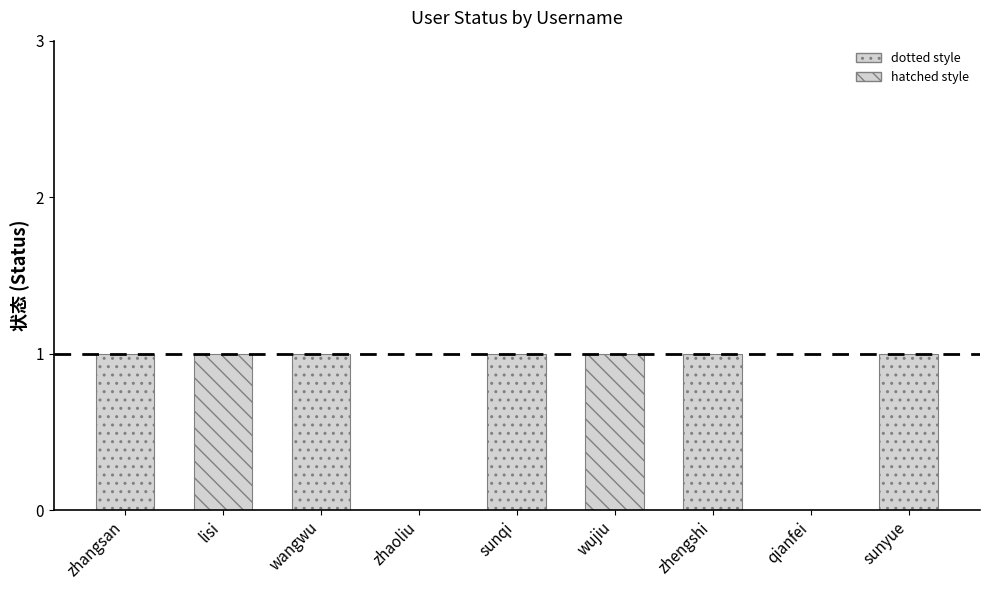

Which has a higher value, zhaoliu or zhengshi?

zhengshi